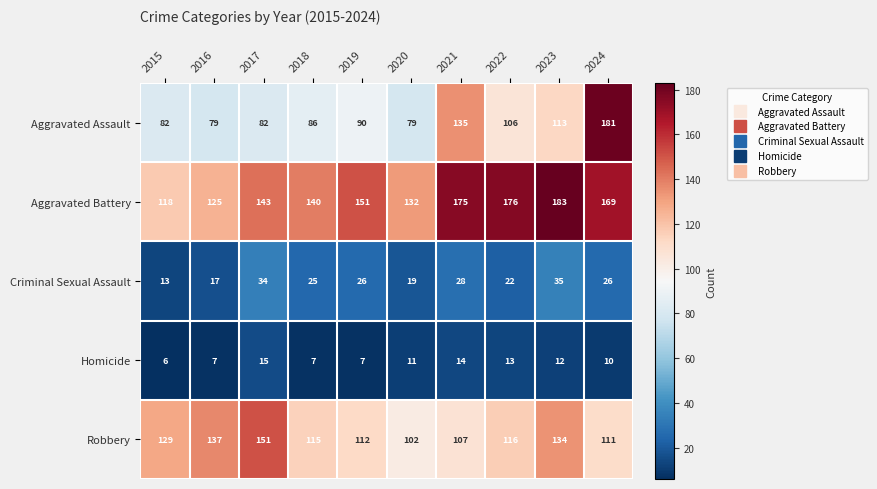

What is the difference between the maximum and minimum values in the Robbery series?

49